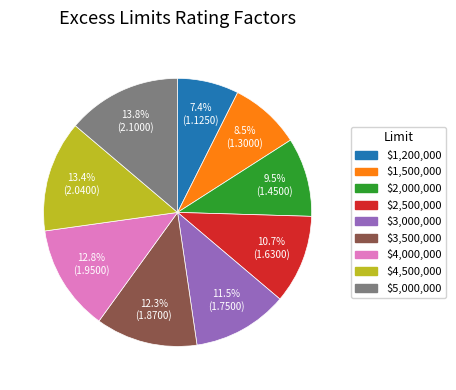

How many segments does this pie chart have?

9